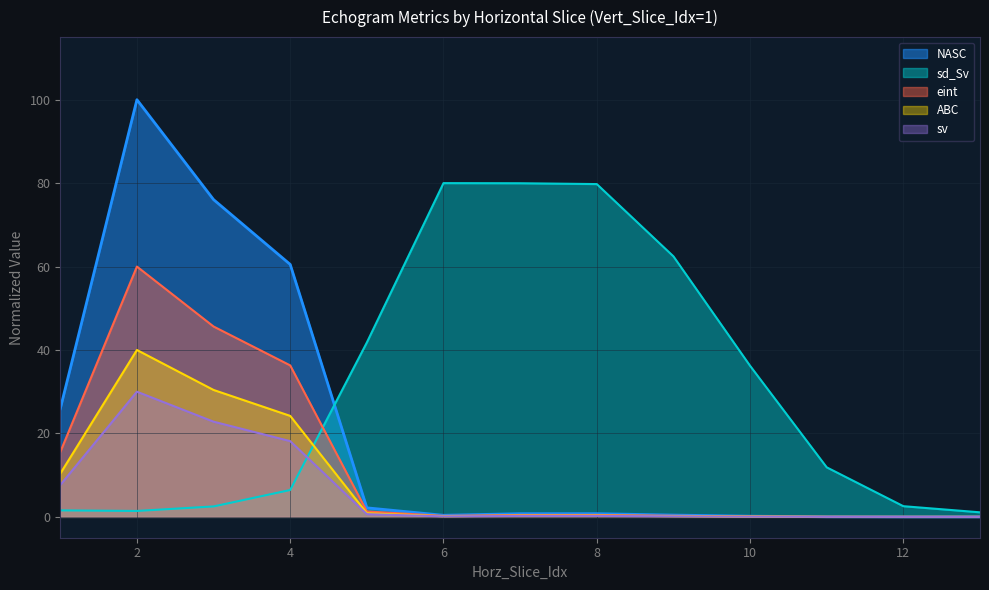

Between 6 and 4, which is larger?

4